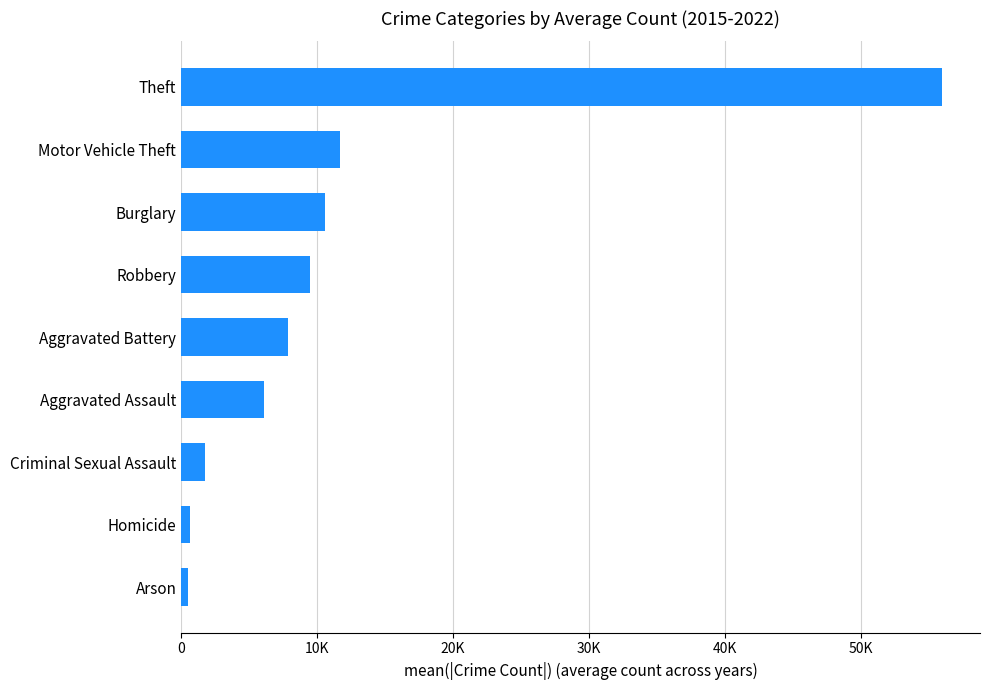

Does the chart contain any negative values?

No